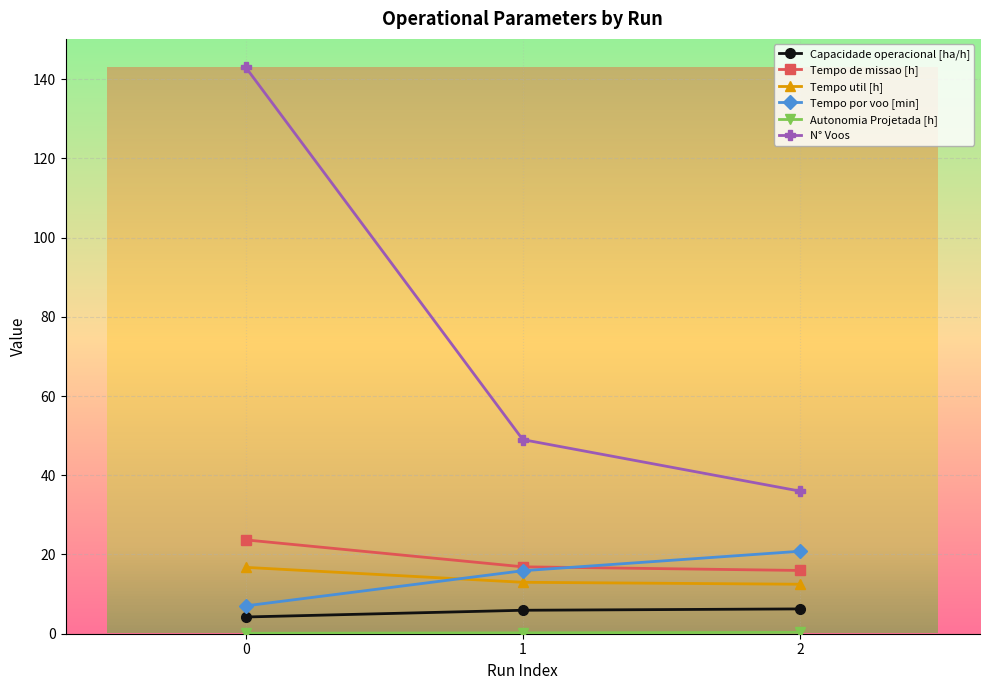

What is the sum of all Autonomia Projetada [h] values?

0.7